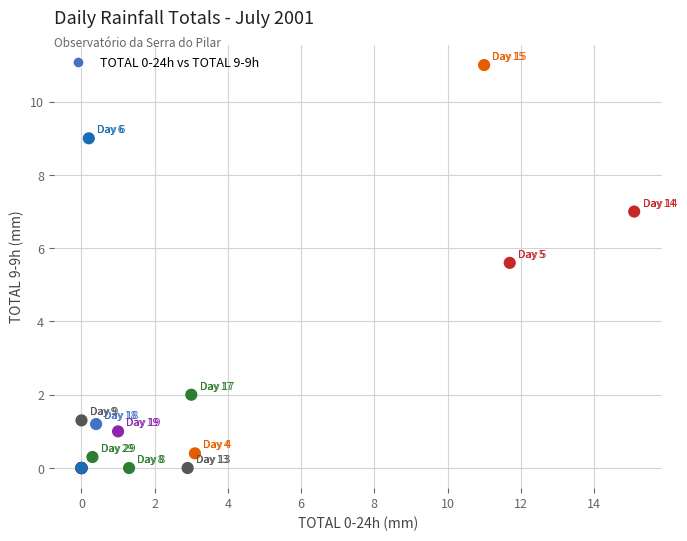

What Y value in the scatter plot is closest to 5?

5.6